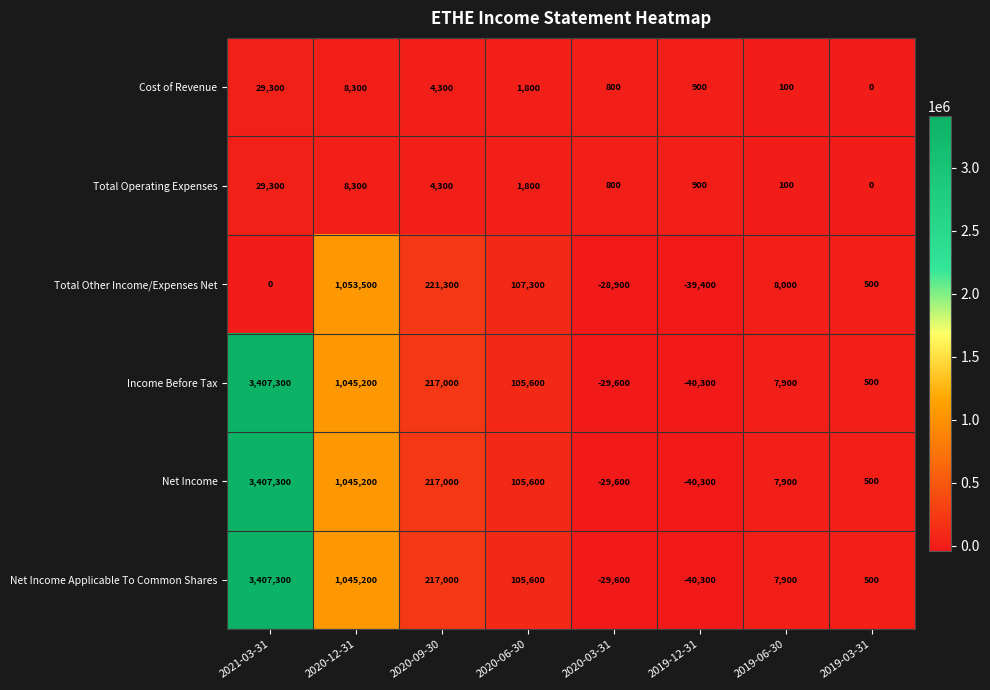

At which label is Total Other Income/Expenses Net closest to 507050?

2020-09-30